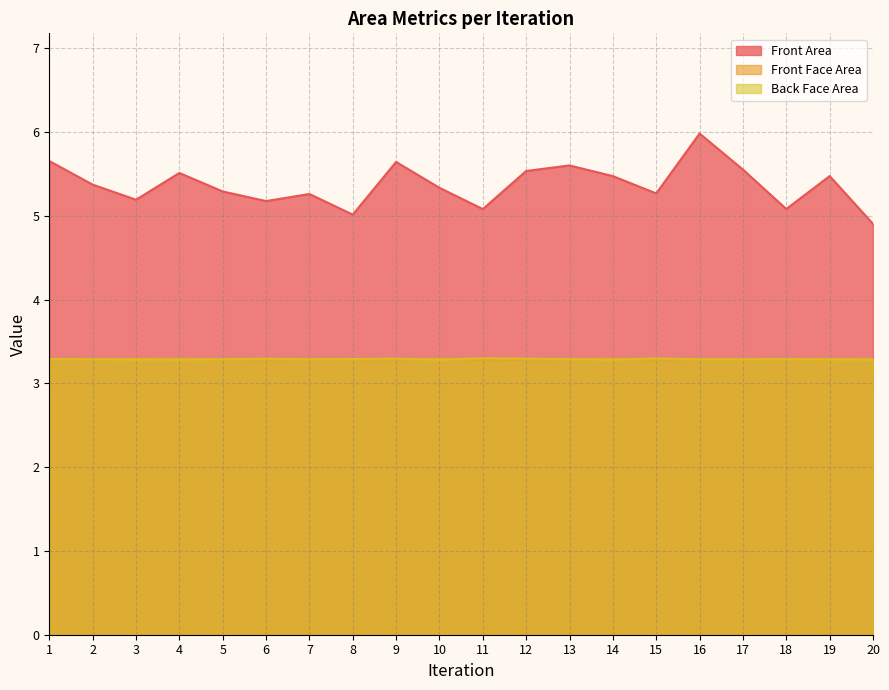

True or false: Front Face Area has a value of 3.3 at 16.

True